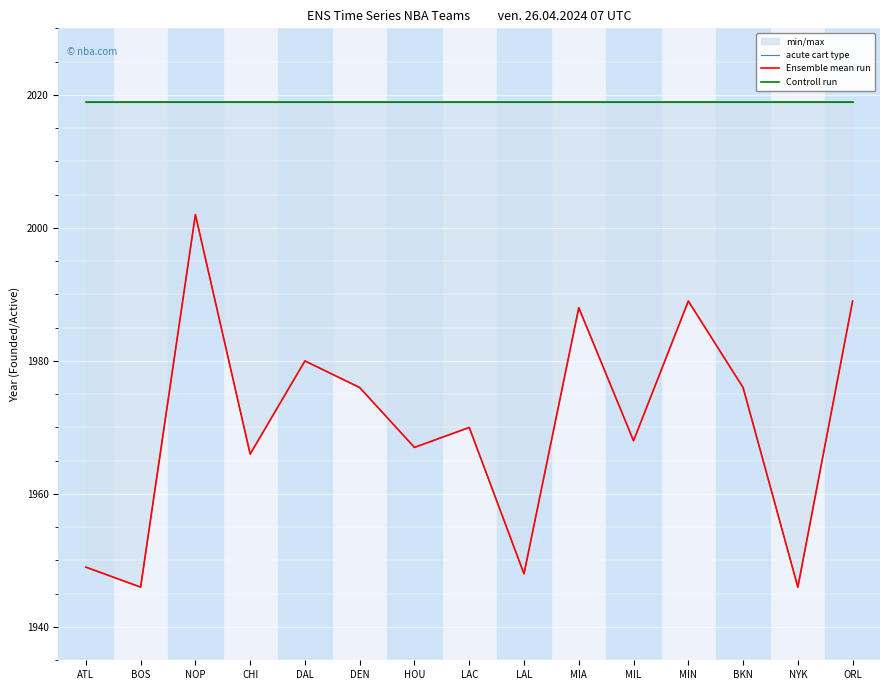

Which series has the largest total across all categories?

acute cart type